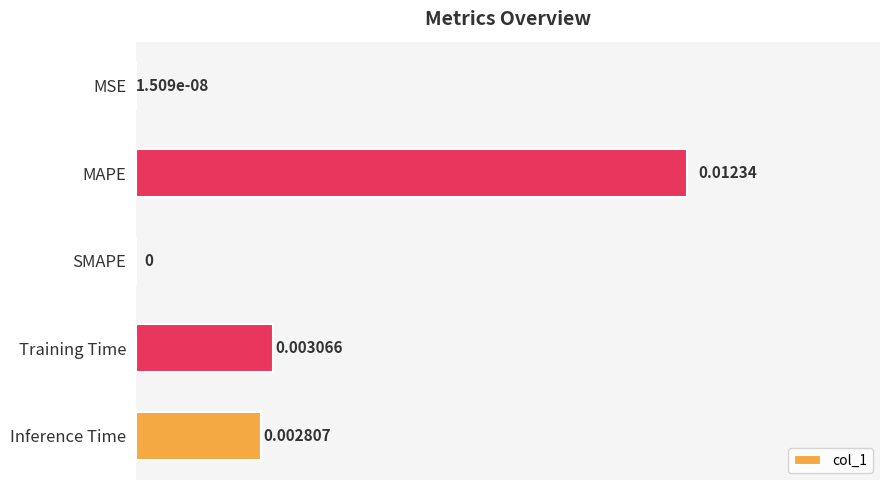

Which category has the highest value across all series?

MAPE